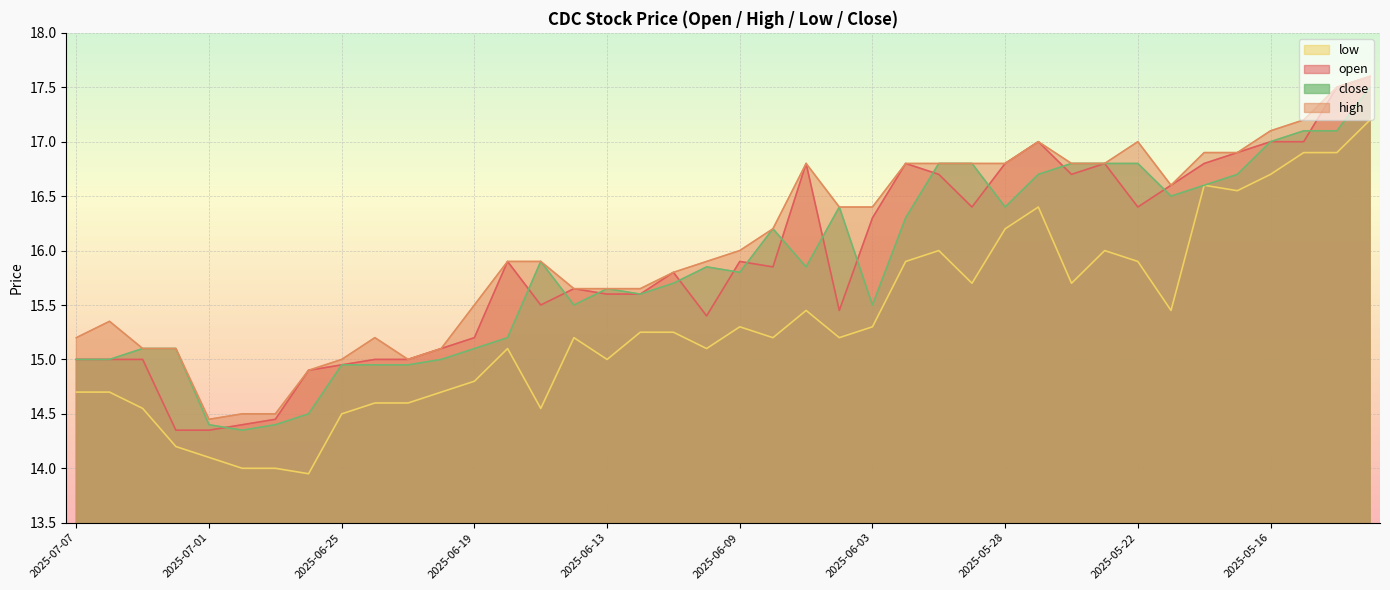

At which label is low closest to 15?

2025-06-13